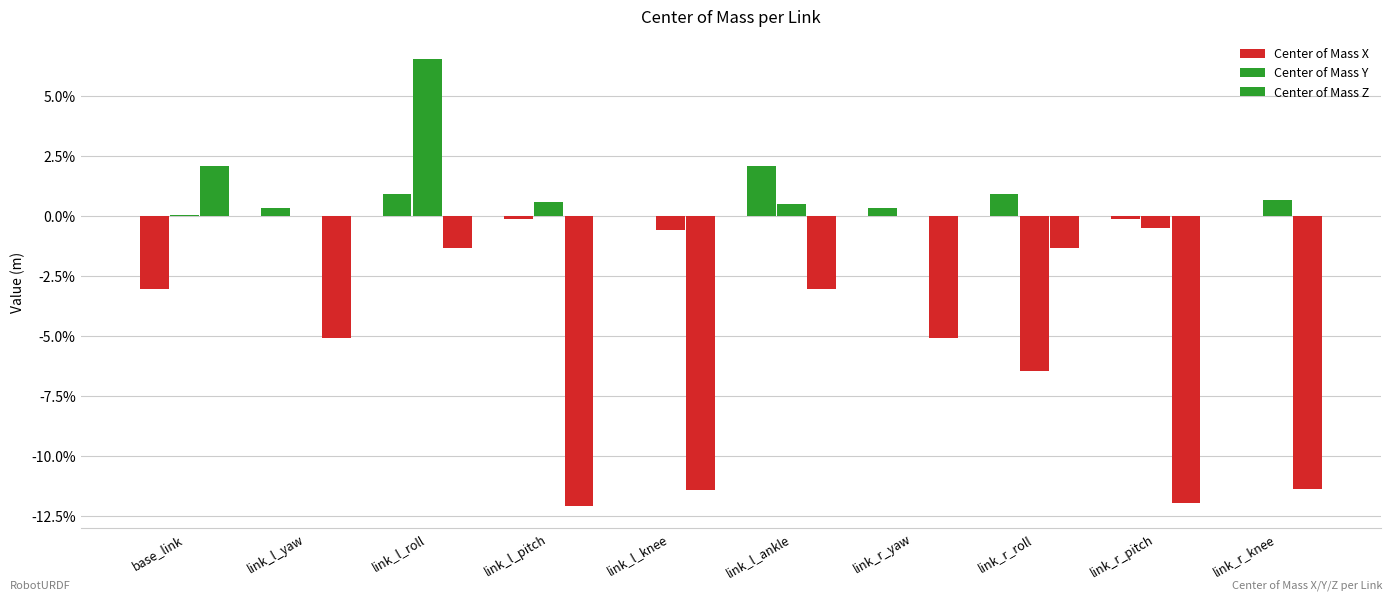

At which category is the sum across all series the highest?

link_l_roll